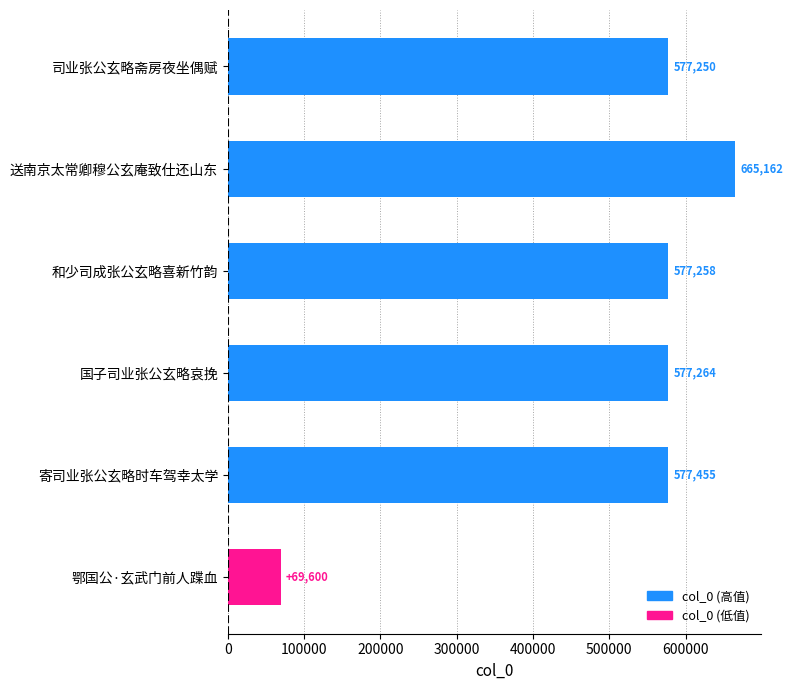

Which category has the lowest value across all series?

鄂国公·玄武门前人蹀血